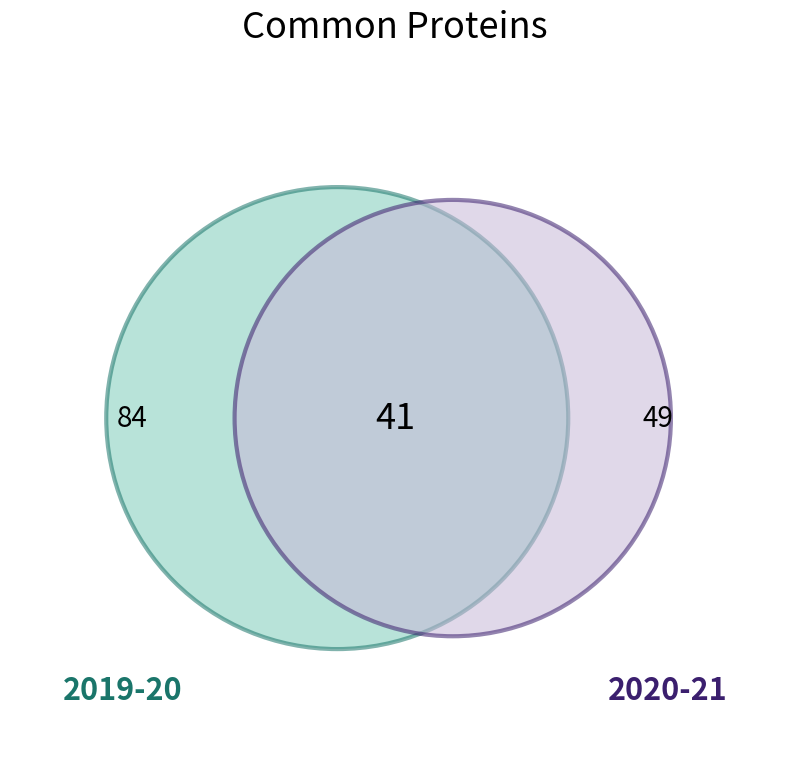

Which category accounts for the majority?

2019-20